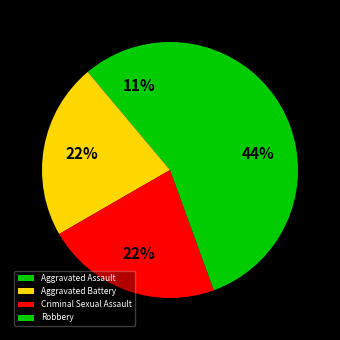

To the nearest percent, what is the difference between the largest and smallest slice percentages?

33%